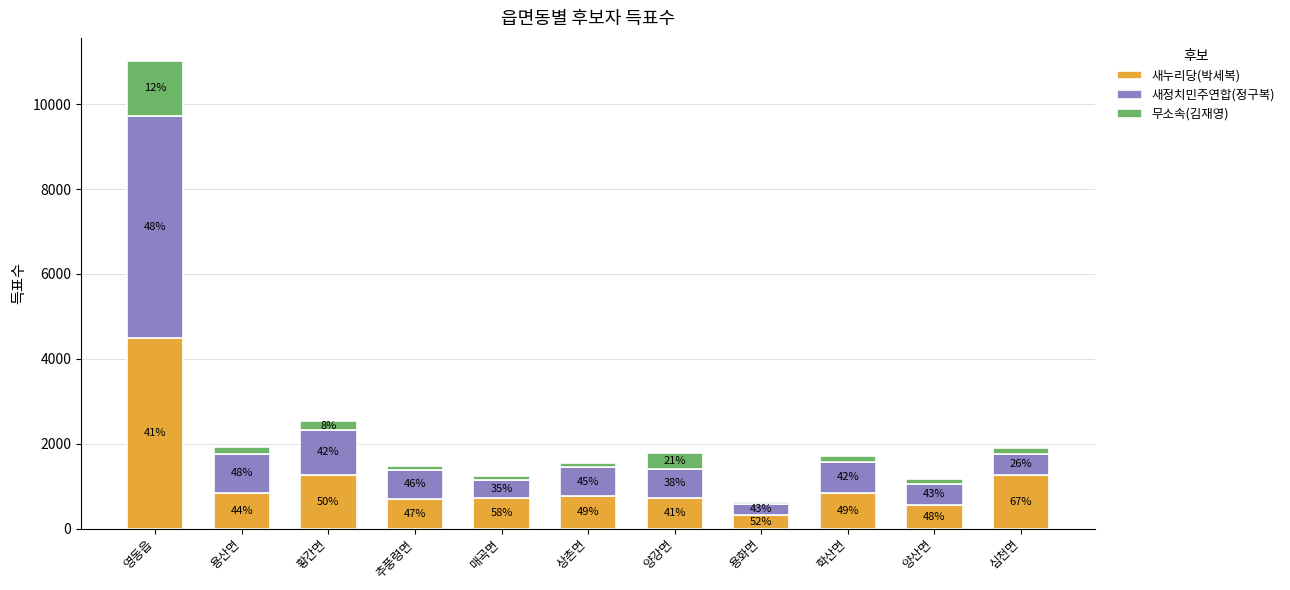

What are all the series names shown in the legend?

새누리당(박세복), 새정치민주연합(정구복), 무소속(김재영)